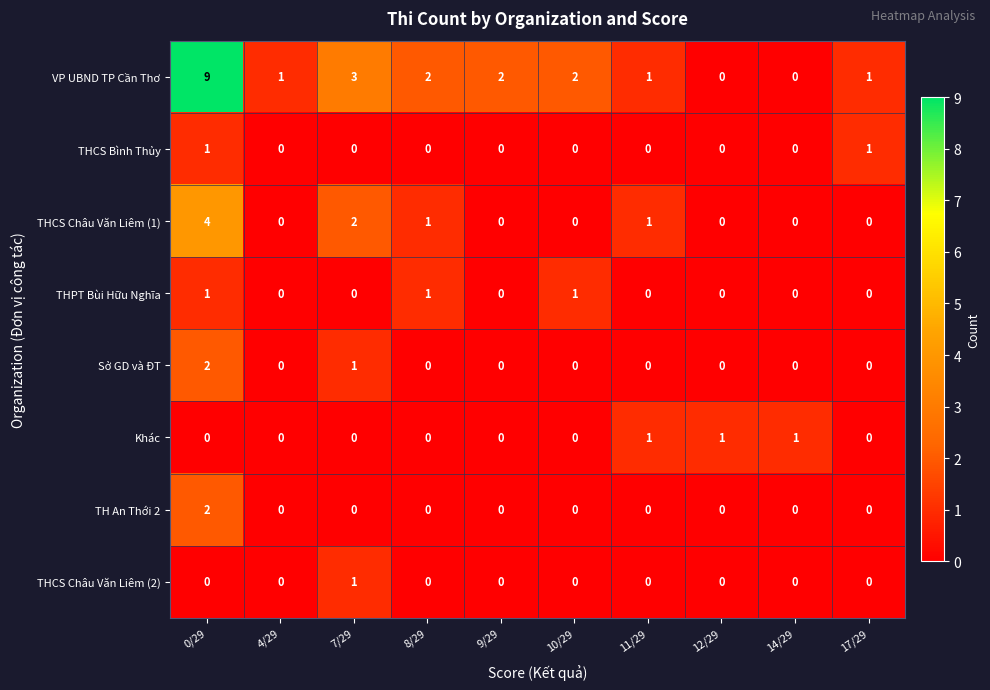

What is the sum of the VP UBND TP Cần Thơ values at 9/29 and 4/29?

3